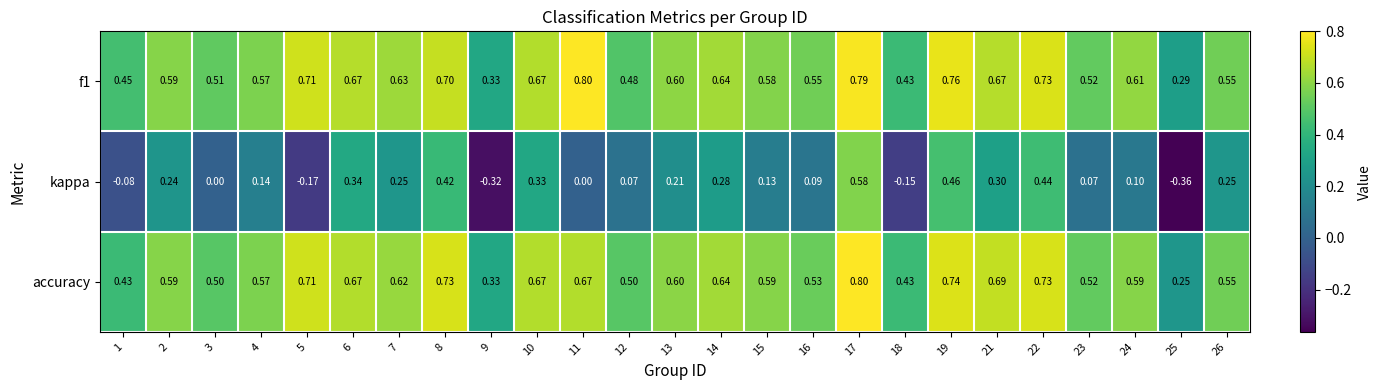

Between 3 and 18, which series saw the biggest shift?

kappa